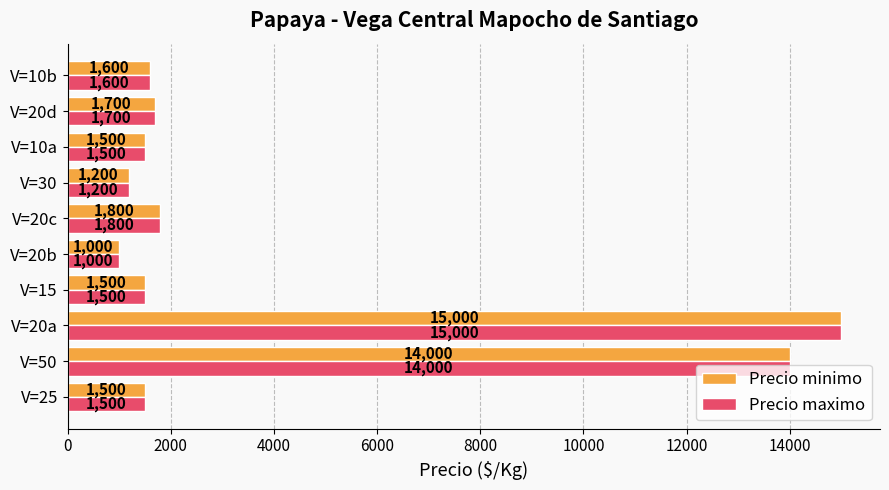

At which category does the chart reach its minimum across all series?

V=20b